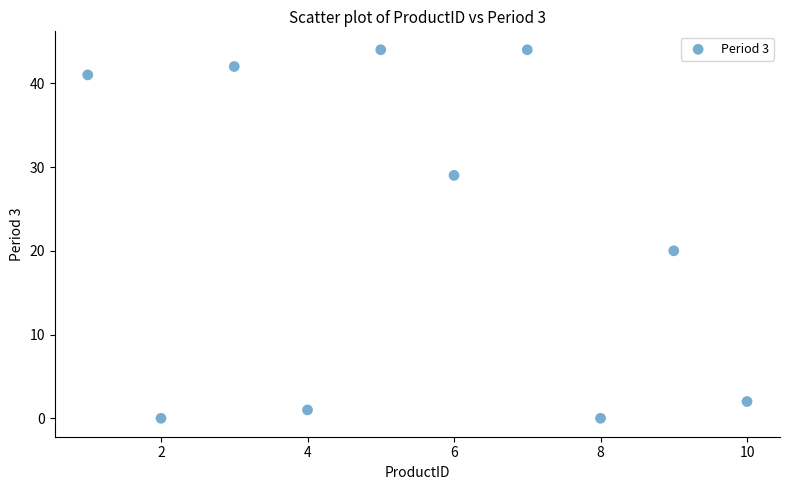

What is the average Y value?

22